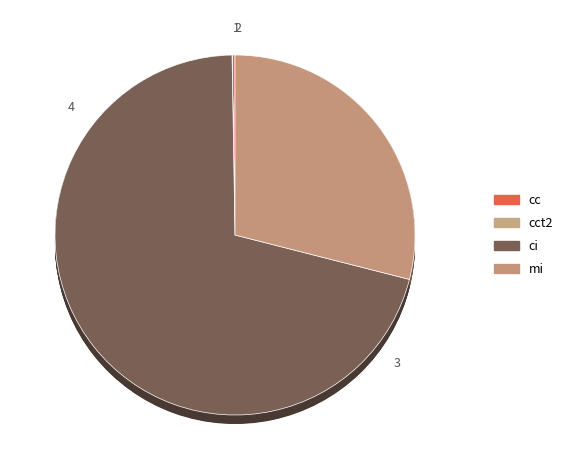

The mi slice represents 36% of the pie. True or false?

False